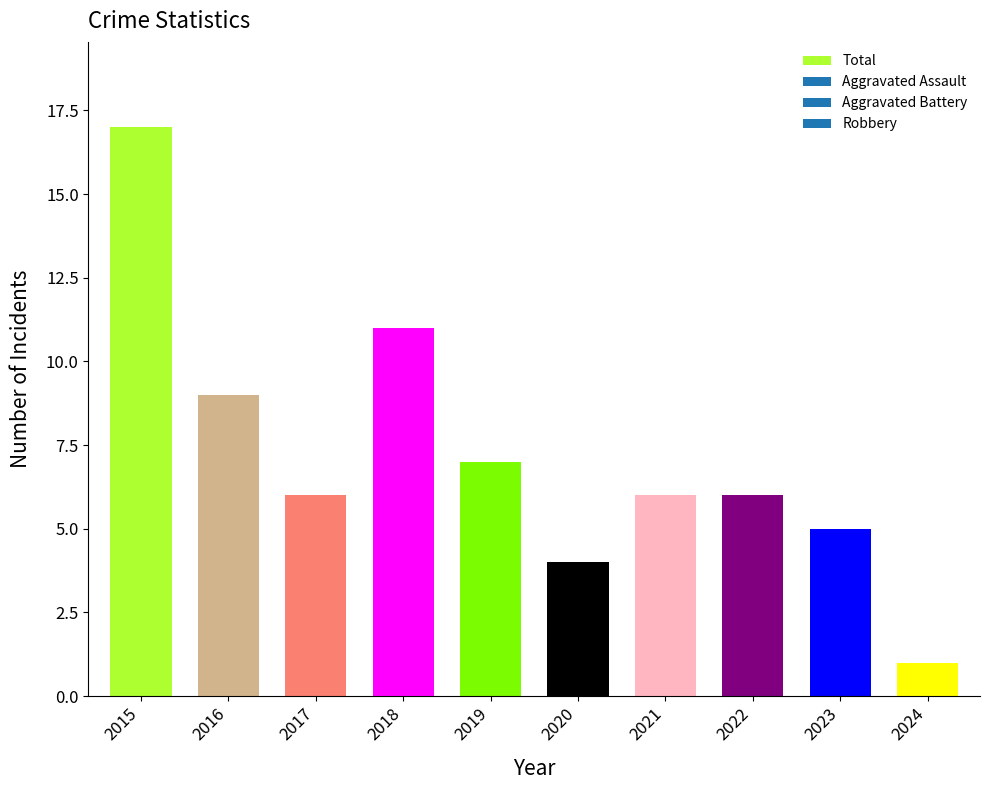

What is the change in value from 2017 to 2018?

+5